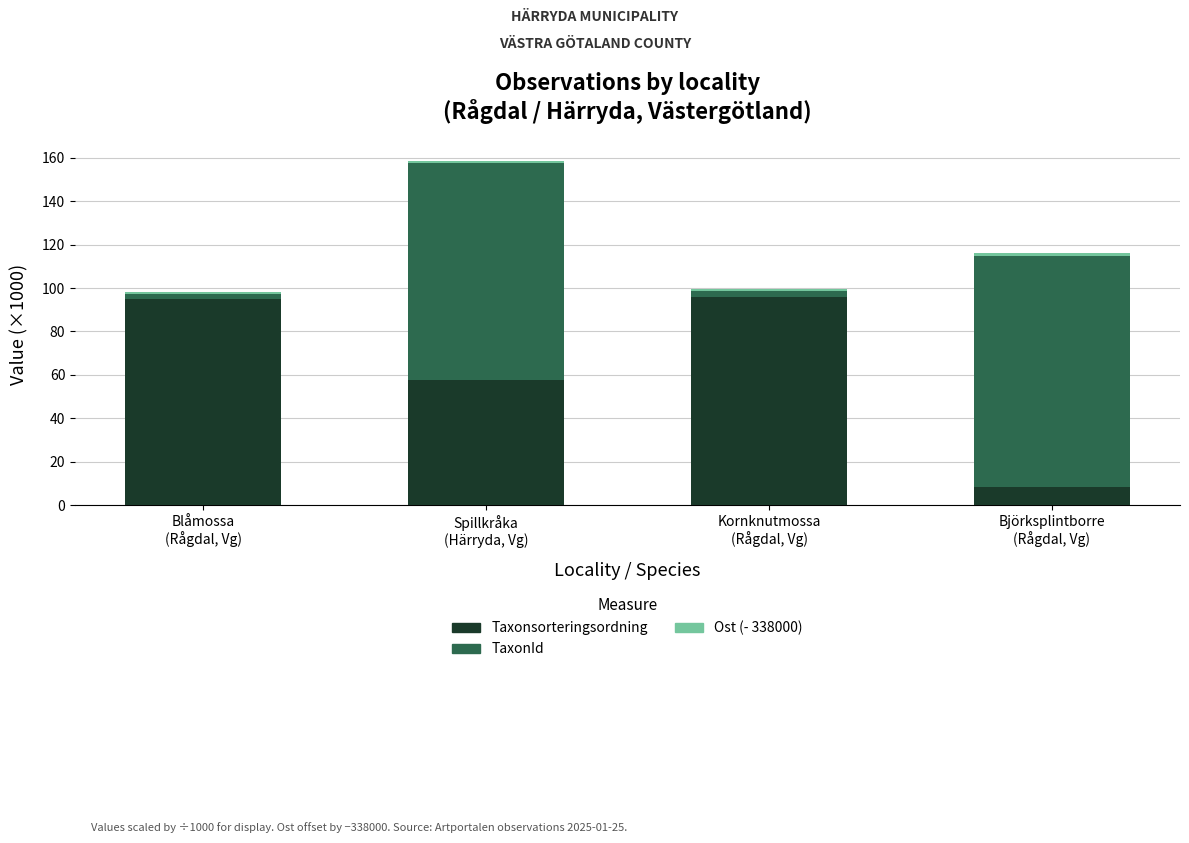

What is the average value of the Taxonsorteringsordning series?

64.2